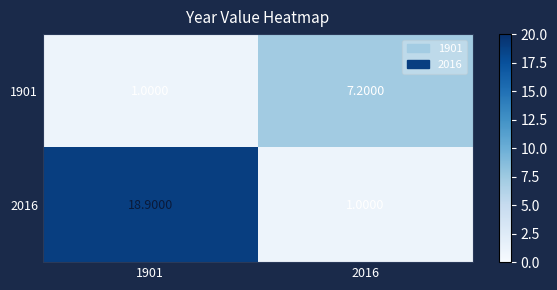

List the series in order of their peak value, lowest first.

1901, 2016